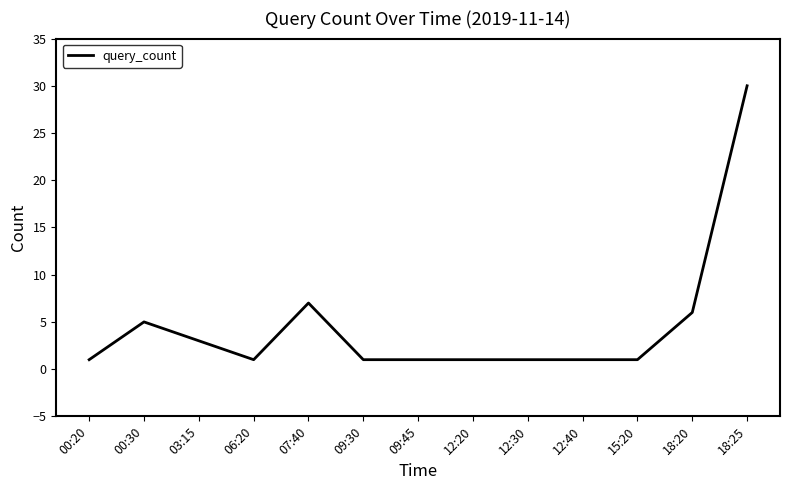

Reading right to left, what are all the values shown in this chart?

30	6	1	1	1	1	1	1	7	1	3	5	1